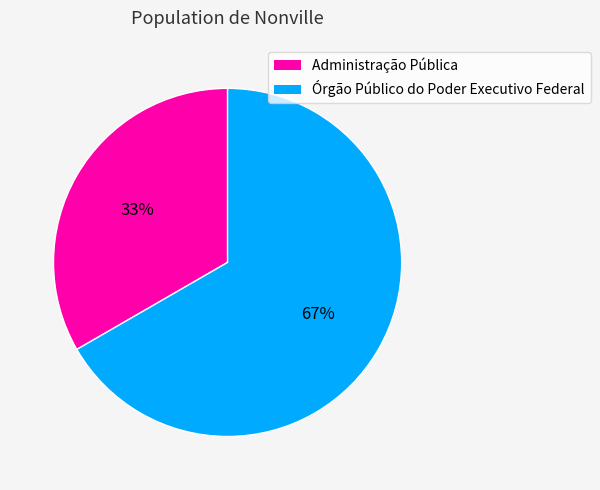

Does any single category account for the majority?

Yes